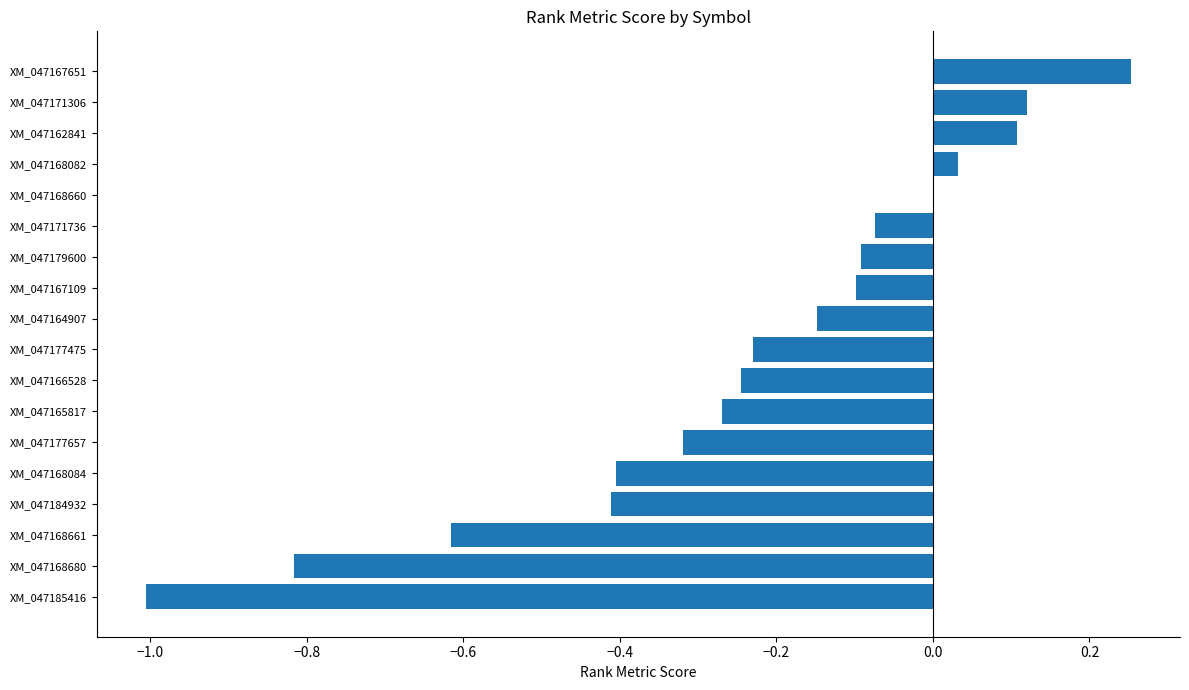

Where is the data nearest to the value 0?

XM_047168660